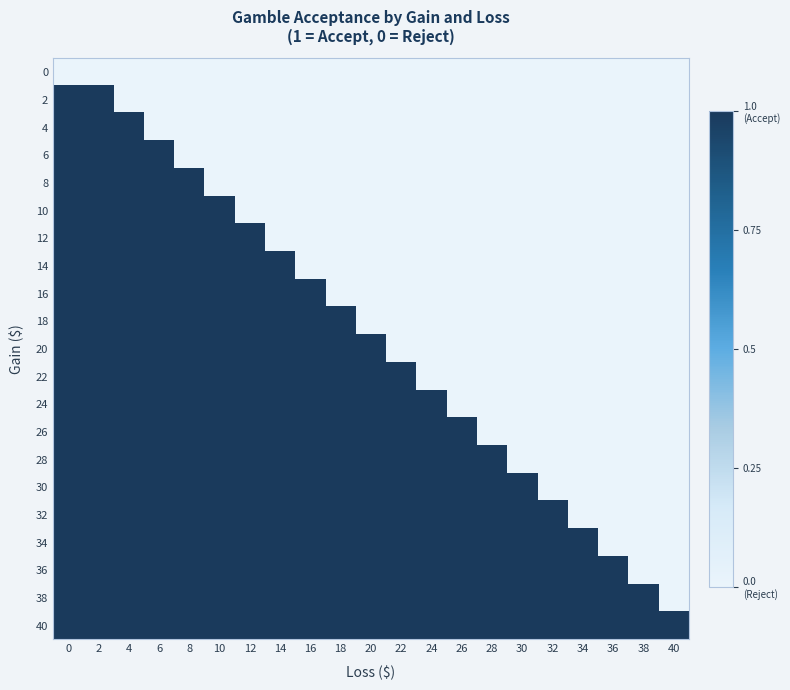

Reading left to right, transcribe all the data shown in this chart.

row_0: 0	0	0	0	0	0	0	0	0	0	0	0	0	0	0	0	0	0	0	0	0
row_1: 1	1	0	0	0	0	0	0	0	0	0	0	0	0	0	0	0	0	0	0	0
row_2: 1	1	1	0	0	0	0	0	0	0	0	0	0	0	0	0	0	0	0	0	0
row_3: 1	1	1	1	0	0	0	0	0	0	0	0	0	0	0	0	0	0	0	0	0
row_4: 1	1	1	1	1	0	0	0	0	0	0	0	0	0	0	0	0	0	0	0	0
row_5: 1	1	1	1	1	1	0	0	0	0	0	0	0	0	0	0	0	0	0	0	0
row_6: 1	1	1	1	1	1	1	0	0	0	0	0	0	0	0	0	0	0	0	0	0
row_7: 1	1	1	1	1	1	1	1	0	0	0	0	0	0	0	0	0	0	0	0	0
row_8: 1	1	1	1	1	1	1	1	1	0	0	0	0	0	0	0	0	0	0	0	0
row_9: 1	1	1	1	1	1	1	1	1	1	0	0	0	0	0	0	0	0	0	0	0
row_10: 1	1	1	1	1	1	1	1	1	1	1	0	0	0	0	0	0	0	0	0	0
row_11: 1	1	1	1	1	1	1	1	1	1	1	1	0	0	0	0	0	0	0	0	0
row_12: 1	1	1	1	1	1	1	1	1	1	1	1	1	0	0	0	0	0	0	0	0
row_13: 1	1	1	1	1	1	1	1	1	1	1	1	1	1	0	0	0	0	0	0	0
row_14: 1	1	1	1	1	1	1	1	1	1	1	1	1	1	1	0	0	0	0	0	0
row_15: 1	1	1	1	1	1	1	1	1	1	1	1	1	1	1	1	0	0	0	0	0
row_16: 1	1	1	1	1	1	1	1	1	1	1	1	1	1	1	1	1	0	0	0	0
row_17: 1	1	1	1	1	1	1	1	1	1	1	1	1	1	1	1	1	1	0	0	0
row_18: 1	1	1	1	1	1	1	1	1	1	1	1	1	1	1	1	1	1	1	0	0
row_19: 1	1	1	1	1	1	1	1	1	1	1	1	1	1	1	1	1	1	1	1	0
row_20: 1	1	1	1	1	1	1	1	1	1	1	1	1	1	1	1	1	1	1	1	1